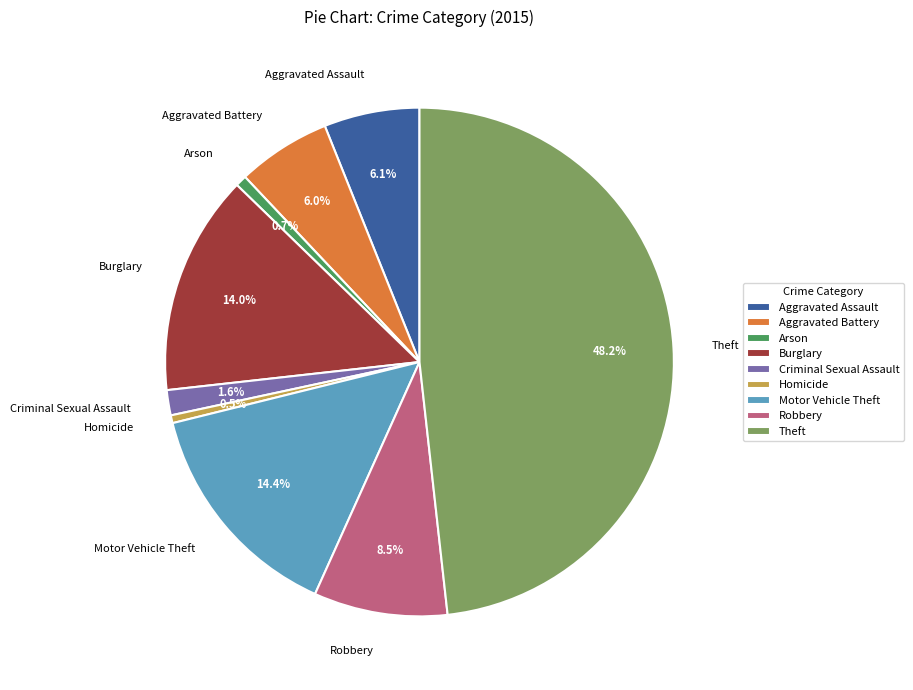

Does any single category account for the majority?

No